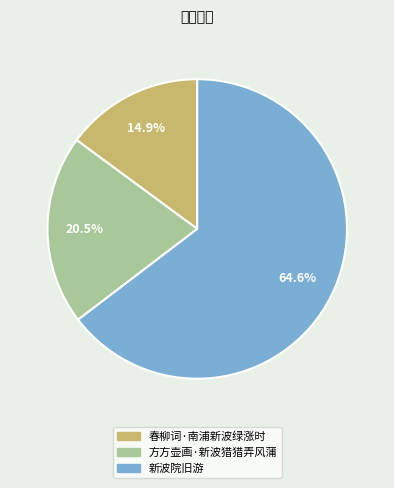

Which category accounts for the majority?

新波院旧游